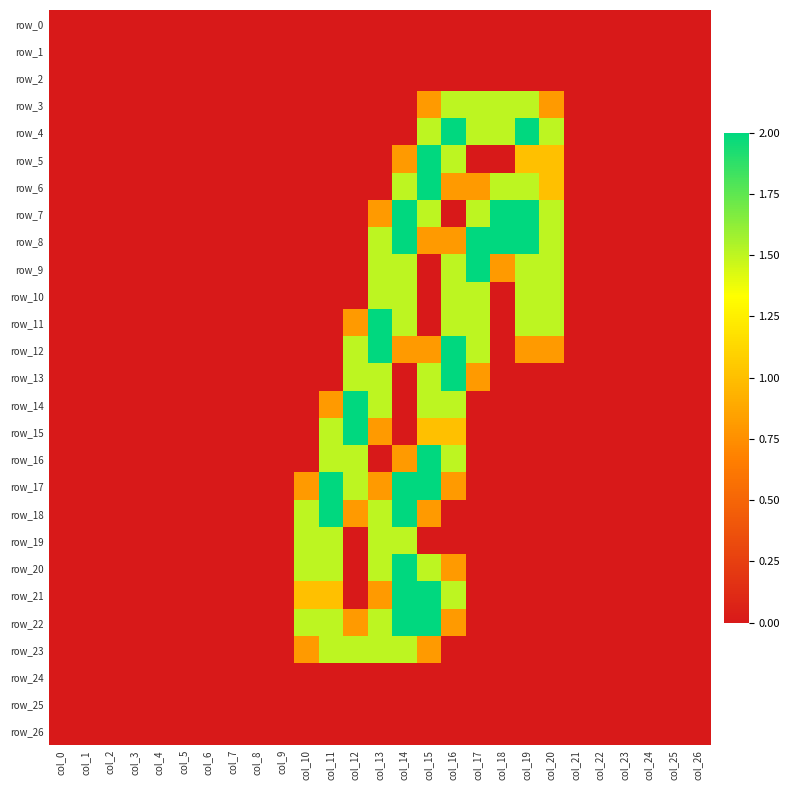

Where is row_14 nearest to the value 1?

col_11